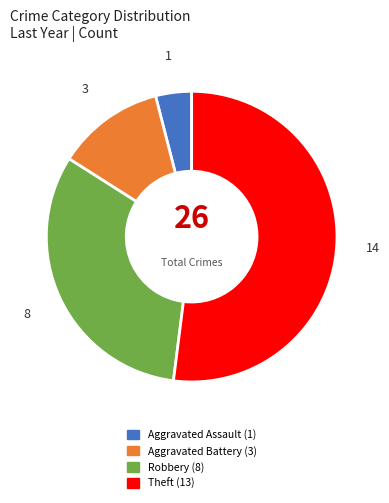

What is the largest slice in the pie chart?

Theft